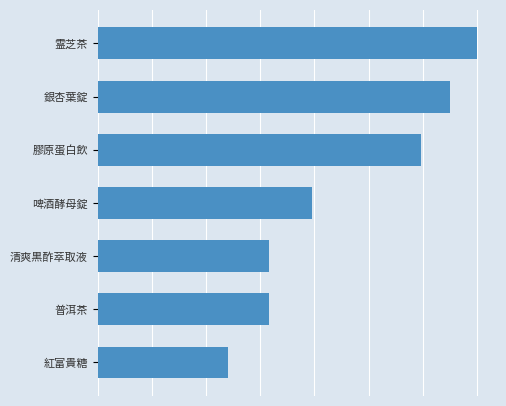

Rank the categories by value from highest to lowest.

霊芝茶, 銀杏葉錠, 膠原蛋白飲, 啤酒酵母錠, 清爽黒酢萃取液, 普洱茶, 紅富貴糖